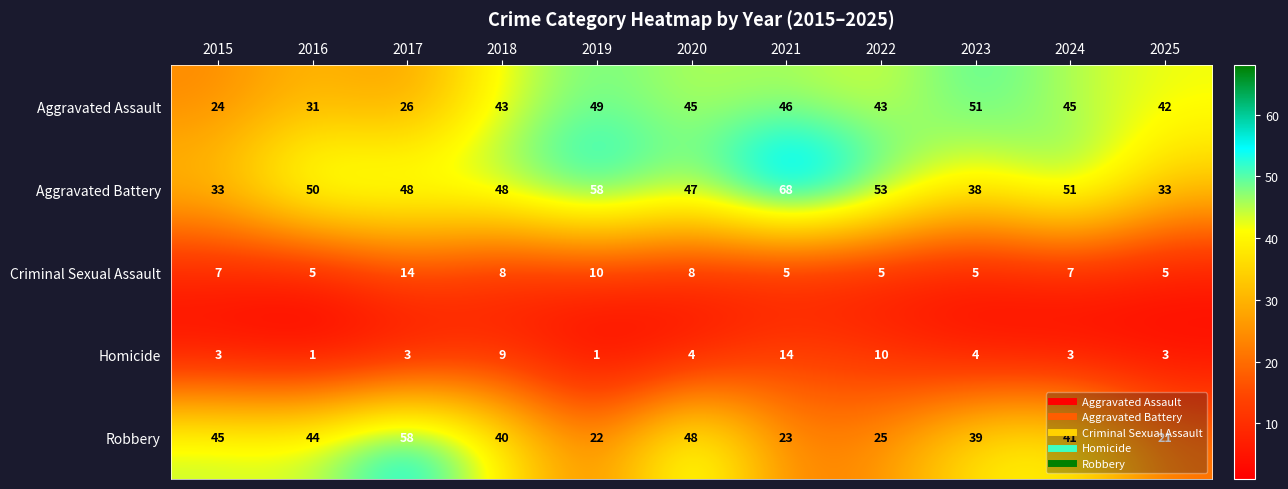

What is the greatest value displayed?

68